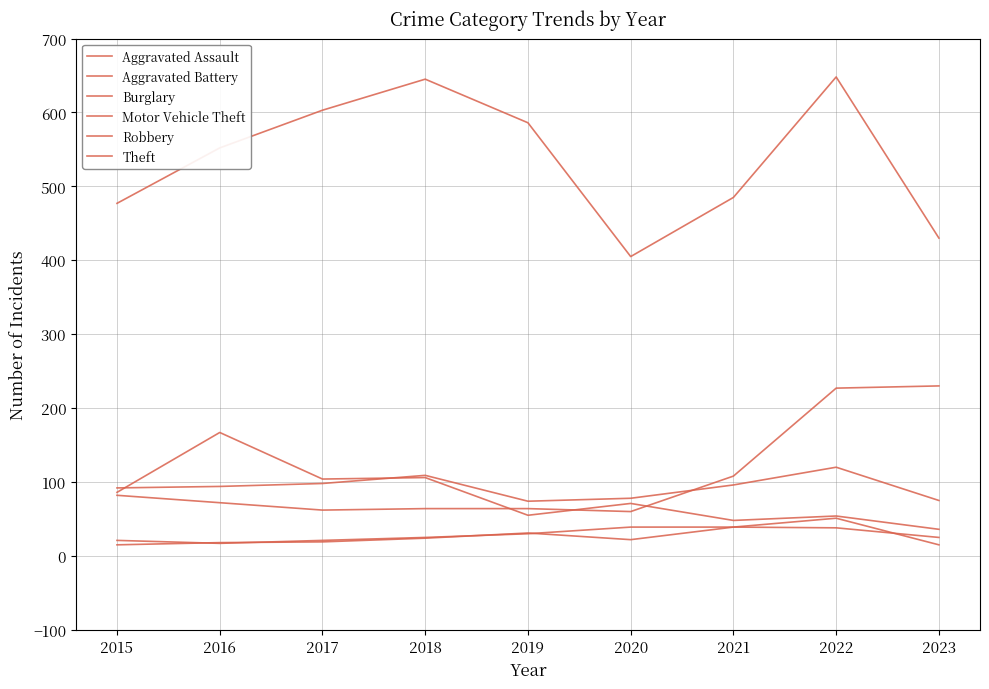

True or false: Aggravated Battery and Theft cross at least once.

False